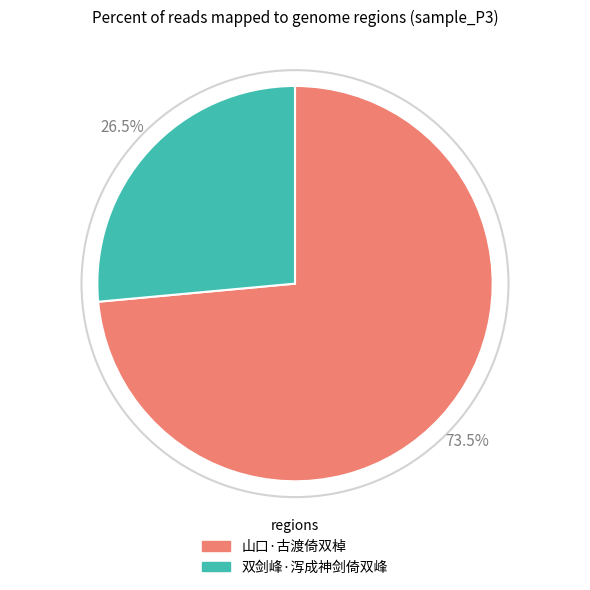

How much of the chart is everything except 双剑峰·泻成神剑倚双峰?

73.5%